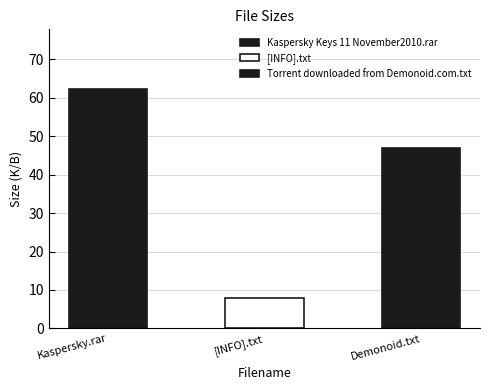

What is the change in value from Kaspersky Keys 11 November2010.rar to Torrent downloaded from Demonoid.com.txt?

-15.3